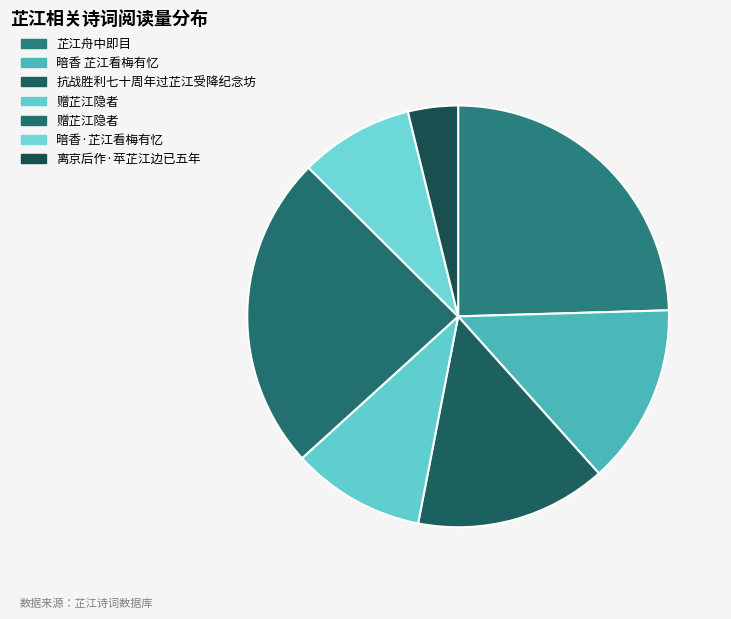

Is there any slice that represents more than half of the pie?

No